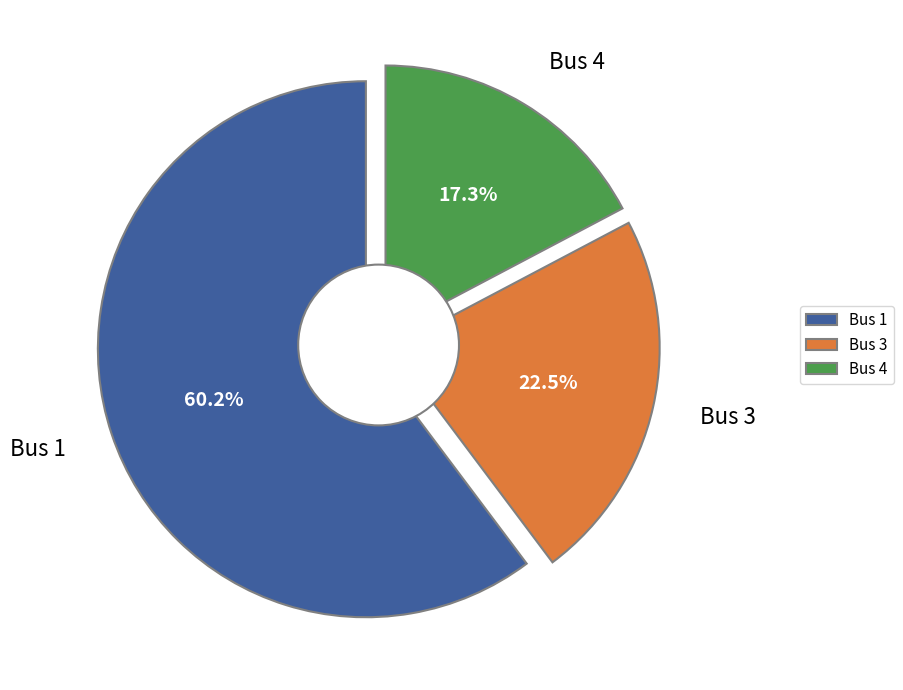

To the nearest percent, what percentage of the pie is Bus 1?

60%